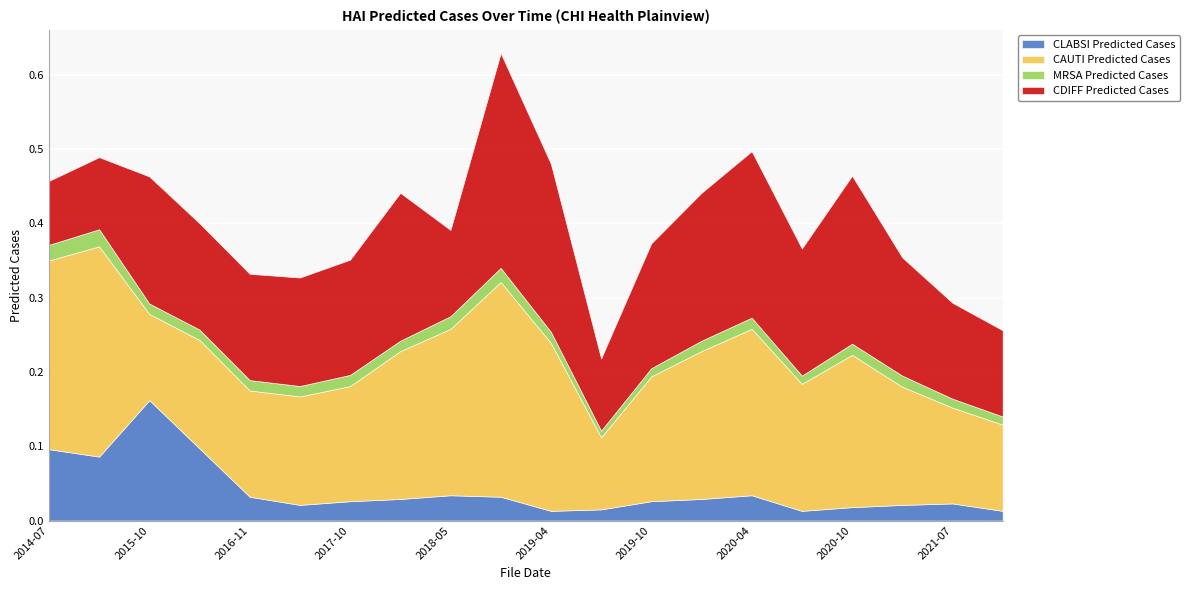

How many lines are shown in the chart?

4